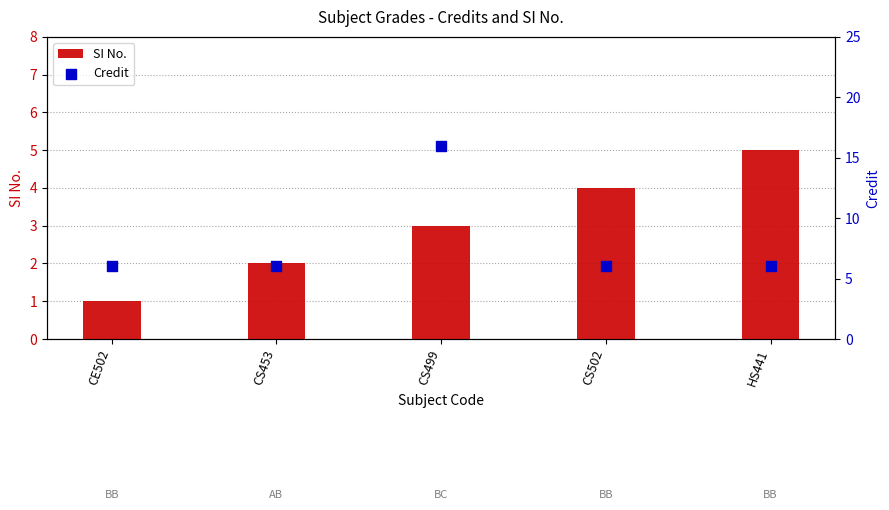

What are all the series names shown in the legend?

SI No., Credit